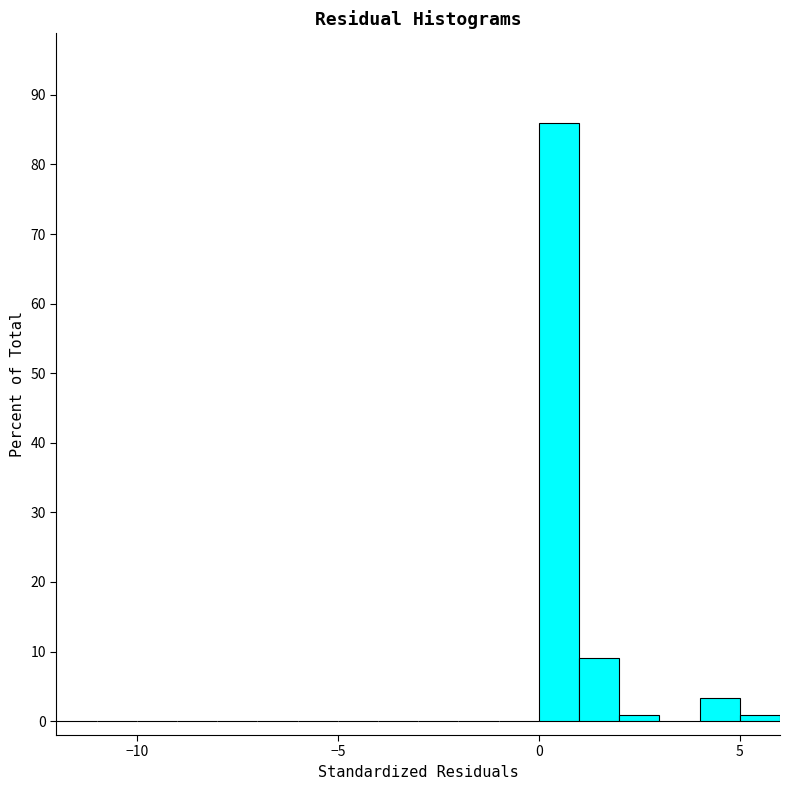

Around what value on the x-axis is the tallest bar? Give the approximate position of its centre, as read against the axis.

0.5